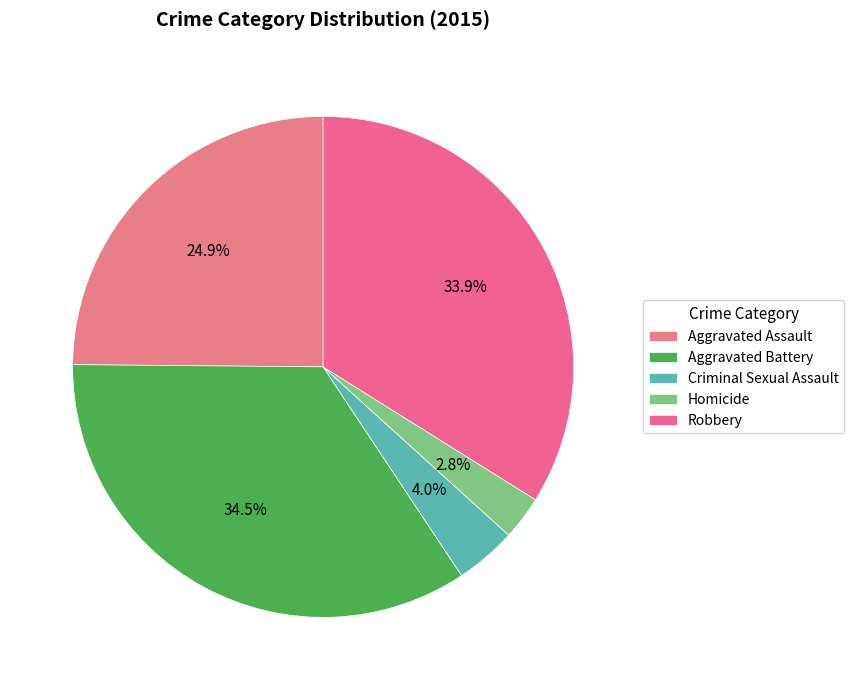

Rank the categories by value from highest to lowest.

Aggravated Battery, Robbery, Aggravated Assault, Criminal Sexual Assault, Homicide